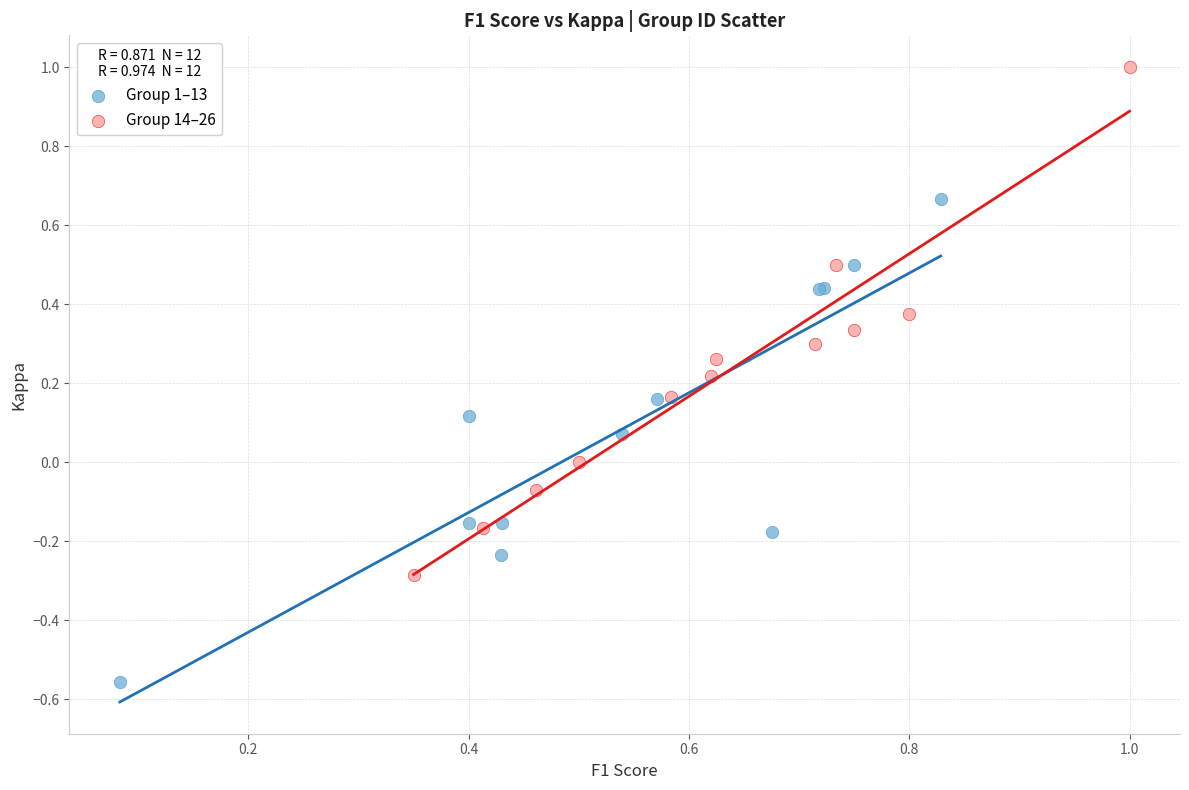

Which series contains the highest Y value?

Group 14–26